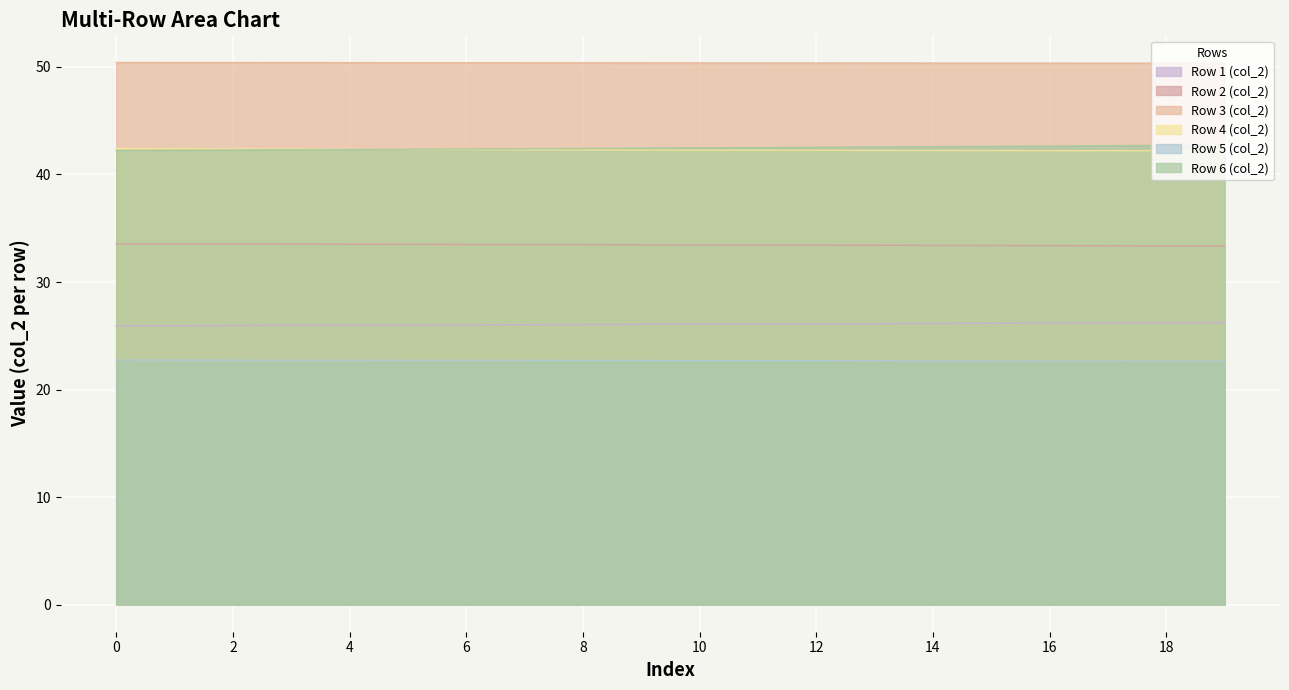

Reading left to right, what are all the values shown in this chart?

Row 1 (col_2): 0=25.9	1=25.9	2=26.0	3=26.0	4=26.0	5=26.0	6=26.0	7=26.0	8=26.0	9=26.1	10=26.1	11=26.1	12=26.1	13=26.1	14=26.1	15=26.2	16=26.2	17=26.2	18=26.2	19=26.2
Row 2 (col_2): 0=33.6	1=33.5	2=33.5	3=33.5	4=33.5	5=33.5	6=33.5	7=33.5	8=33.5	9=33.5	10=33.5	11=33.4	12=33.4	13=33.4	14=33.4	15=33.4	16=33.4	17=33.4	18=33.4	19=33.3
Row 3 (col_2): 0=50.4	1=50.4	2=50.4	3=50.4	4=50.4	5=50.4	6=50.4	7=50.4	8=50.4	9=50.4	10=50.4	11=50.4	12=50.4	13=50.4	14=50.4	15=50.4	16=50.4	17=50.4	18=50.4	19=50.3
Row 4 (col_2): 0=42.4	1=42.4	2=42.4	3=42.4	4=42.3	5=42.3	6=42.3	7=42.3	8=42.3	9=42.3	10=42.3	11=42.3	12=42.2	13=42.2	14=42.2	15=42.2	16=42.2	17=42.2	18=42.2	19=42.2
Row 5 (col_2): 0=22.7	1=22.7	2=22.7	3=22.7	4=22.7	5=22.7	6=22.7	7=22.7	8=22.7	9=22.7	10=22.7	11=22.7	12=22.7	13=22.7	14=22.7	15=22.7	16=22.7	17=22.7	18=22.7	19=22.6
Row 6 (col_2): 0=42.2	1=42.3	2=42.3	3=42.3	4=42.3	5=42.3	6=42.4	7=42.4	8=42.4	9=42.4	10=42.5	11=42.5	12=42.5	13=42.6	14=42.6	15=42.6	16=42.6	17=42.7	18=42.7	19=42.7